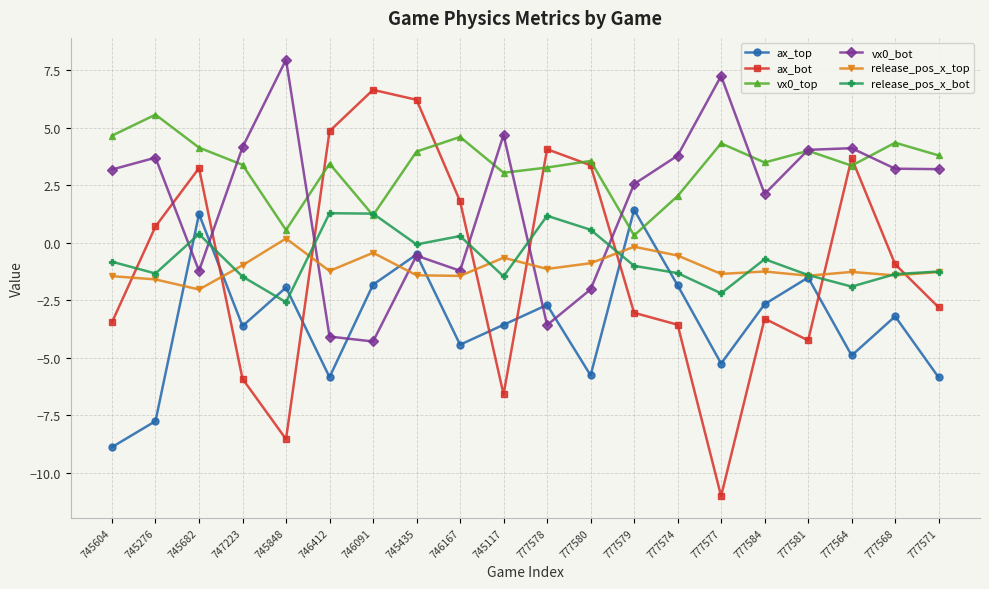

At which label does ax_bot first exceed 0?

745276